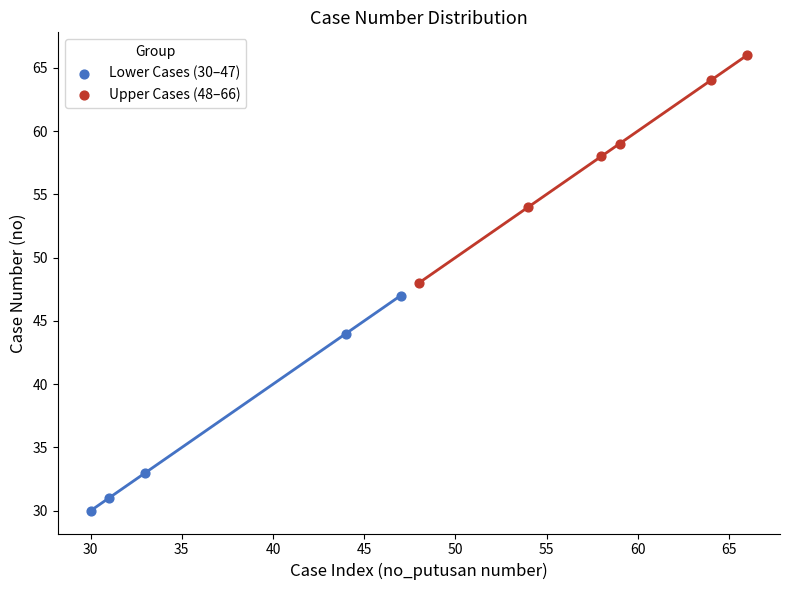

Which series contains the lowest Y value?

Lower Cases (30–47)